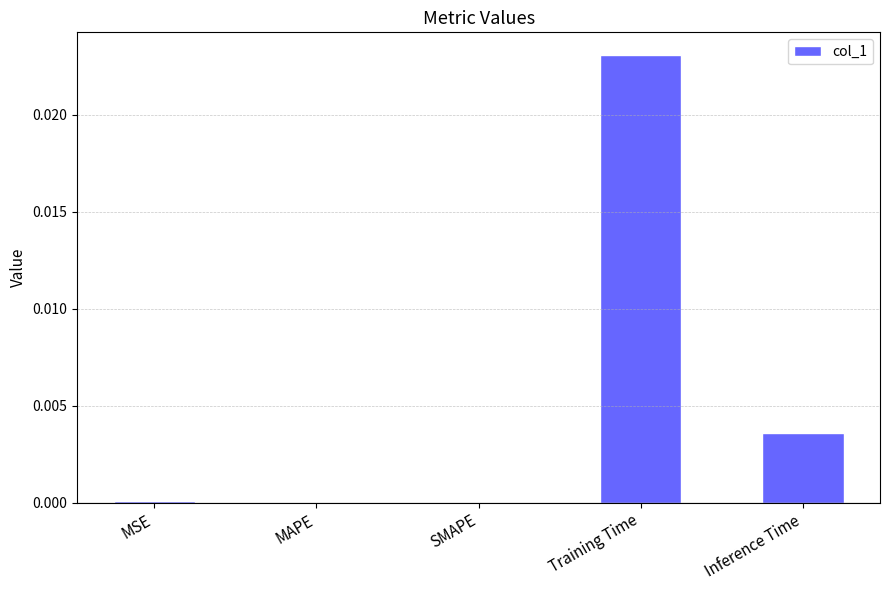

How many distinct data groups are displayed?

1